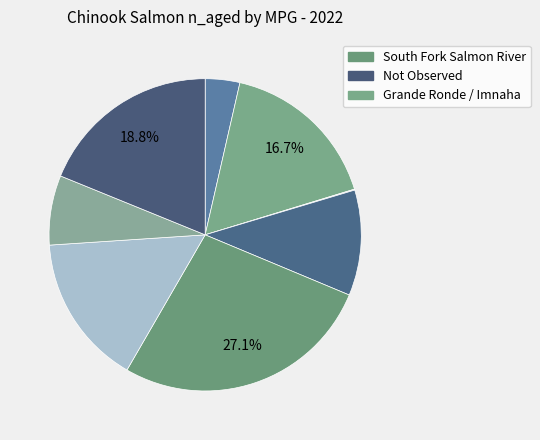

How many slices are in this pie chart?

8